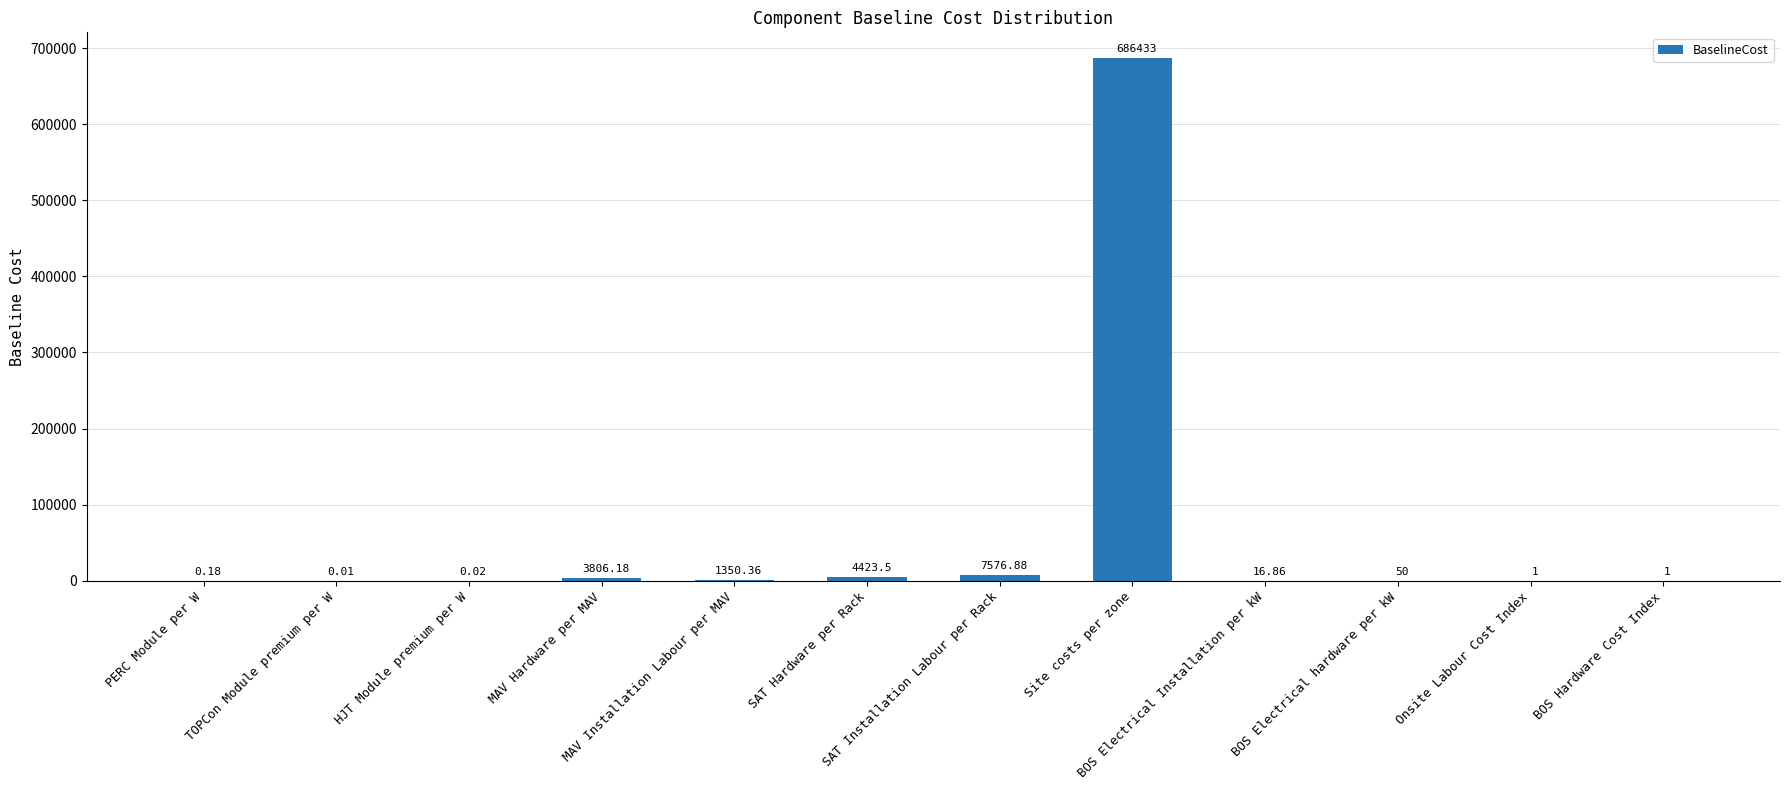

Reading right to left, transcribe all the data shown in this chart.

BOS Hardware Cost Index=1.0	Onsite Labour Cost Index=1.0	BOS Electrical hardware per kW=50.0	BOS Electrical Installation per kW=16.9	Site costs per zone=686433.0	SAT Installation Labour per Rack=7576.9	SAT Hardware per Rack=4423.5	MAV Installation Labour per MAV=1350.4	MAV Hardware per MAV=3806.2	HJT Module premium per W=0.0	TOPCon Module premium per W=0.0	PERC Module per W=0.2